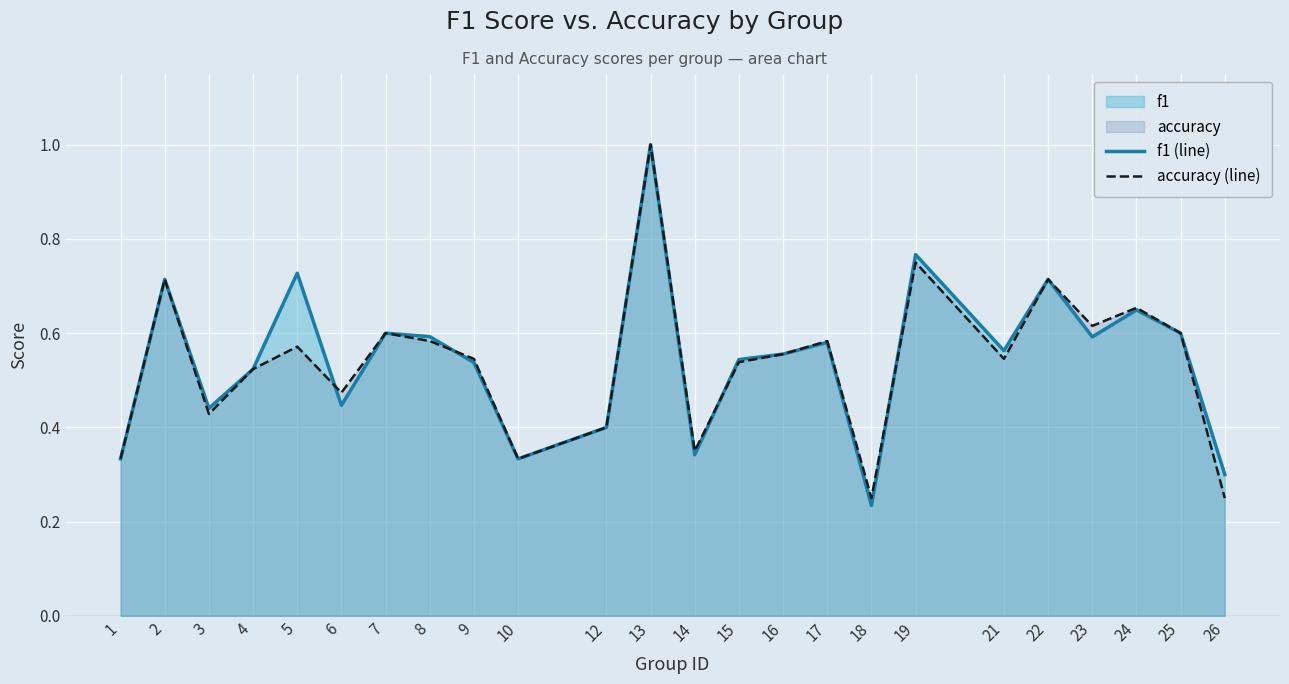

What is the total value across all series at 14?

0.7